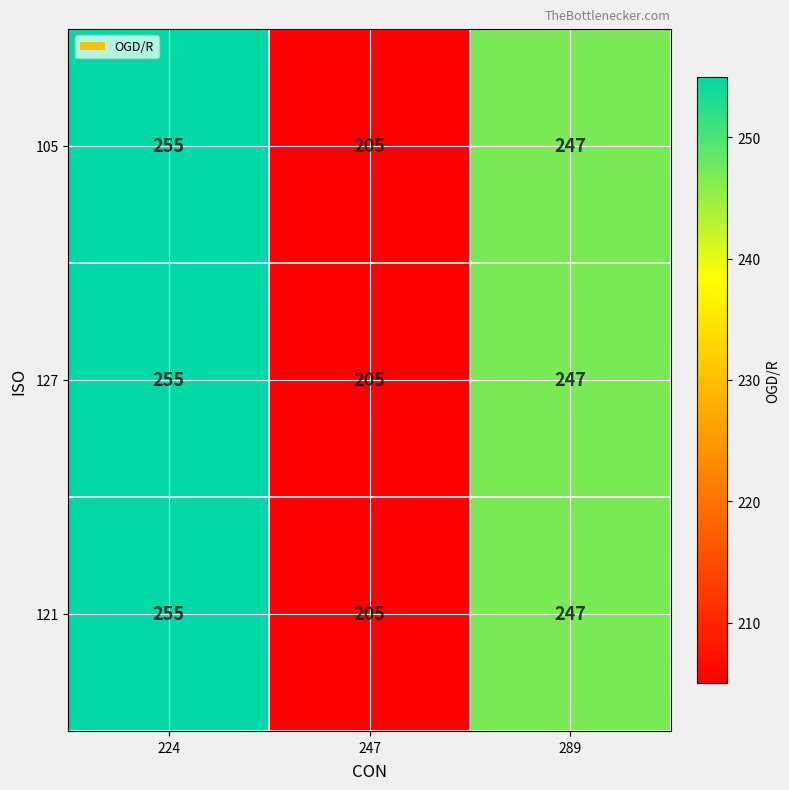

Rank the categories by 127 value from lowest to highest.

247, 289, 224